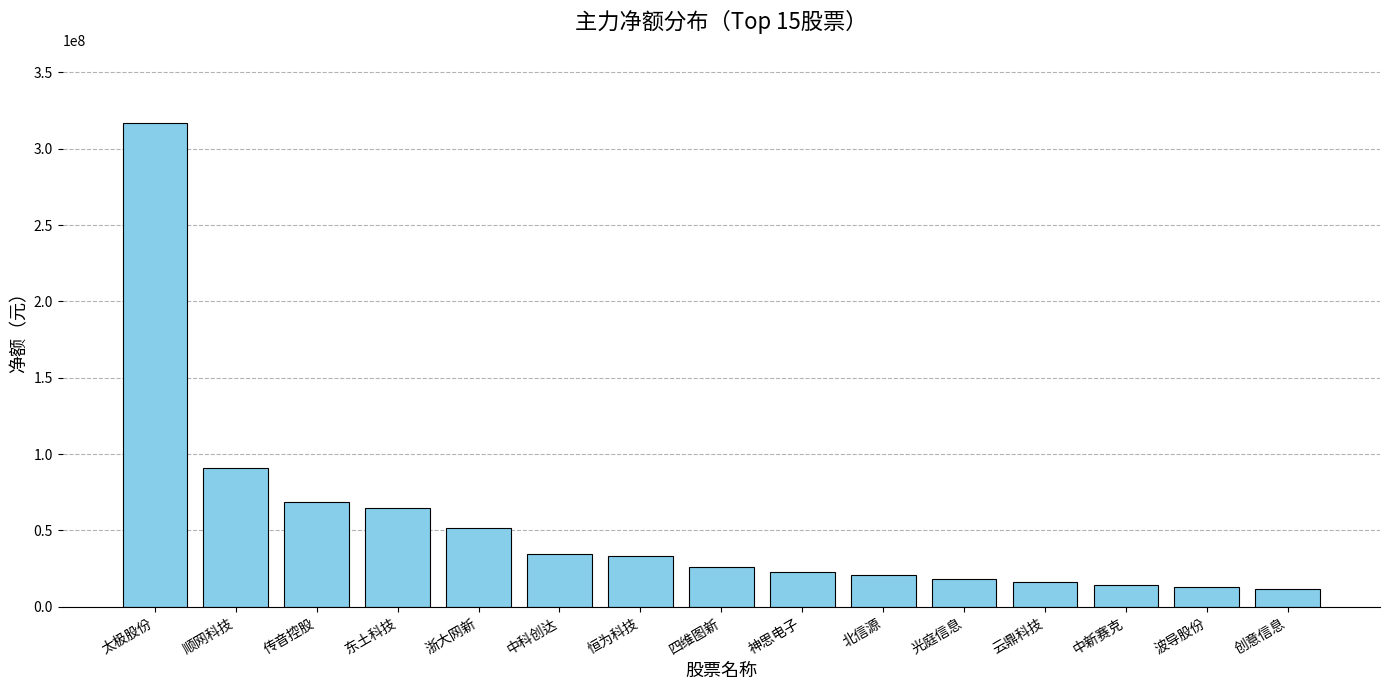

How many data points are less than 26063276?

7